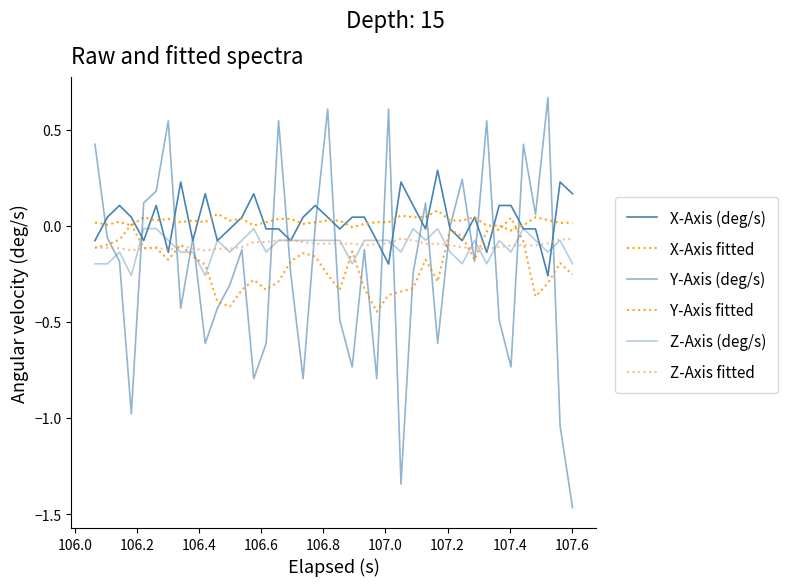

How many lines are shown in the chart?

6